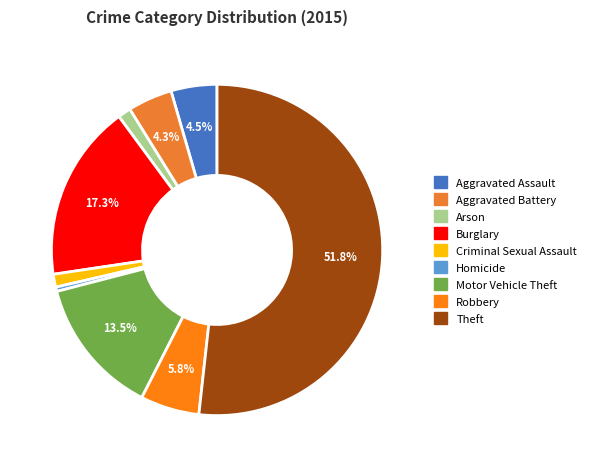

Rank the categories by value from highest to lowest.

Theft, Burglary, Motor Vehicle Theft, Robbery, Aggravated Assault, Aggravated Battery, Arson, Criminal Sexual Assault, Homicide